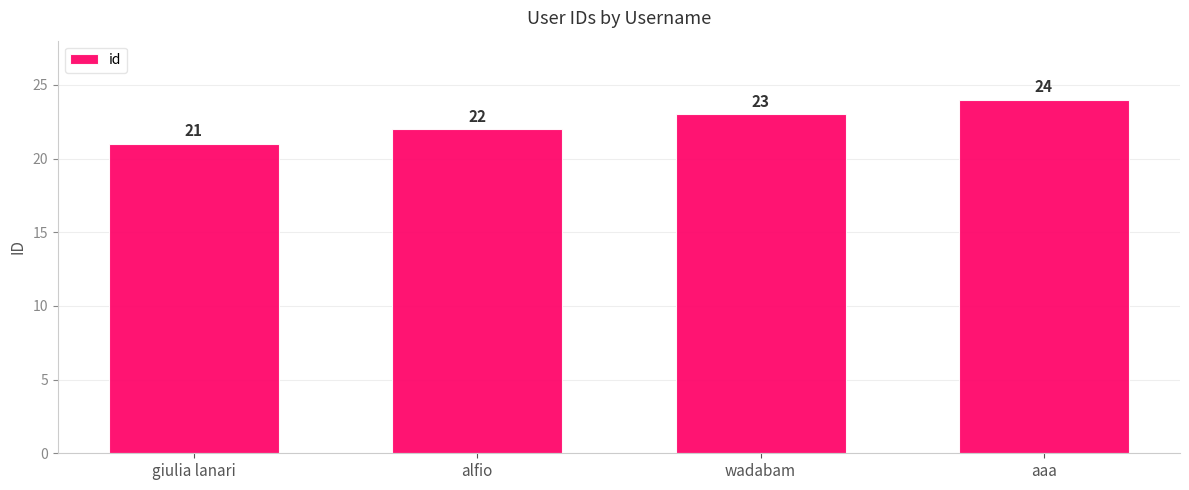

What is the ratio of the value at wadabam to the value at giulia lanari?

1.1